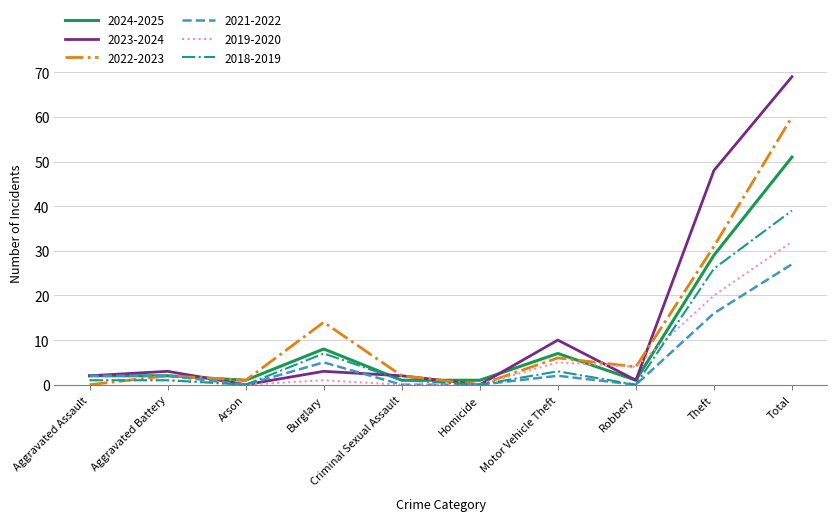

List the series in order of their peak value, highest first.

2023-2024, 2022-2023, 2024-2025, 2018-2019, 2019-2020, 2021-2022